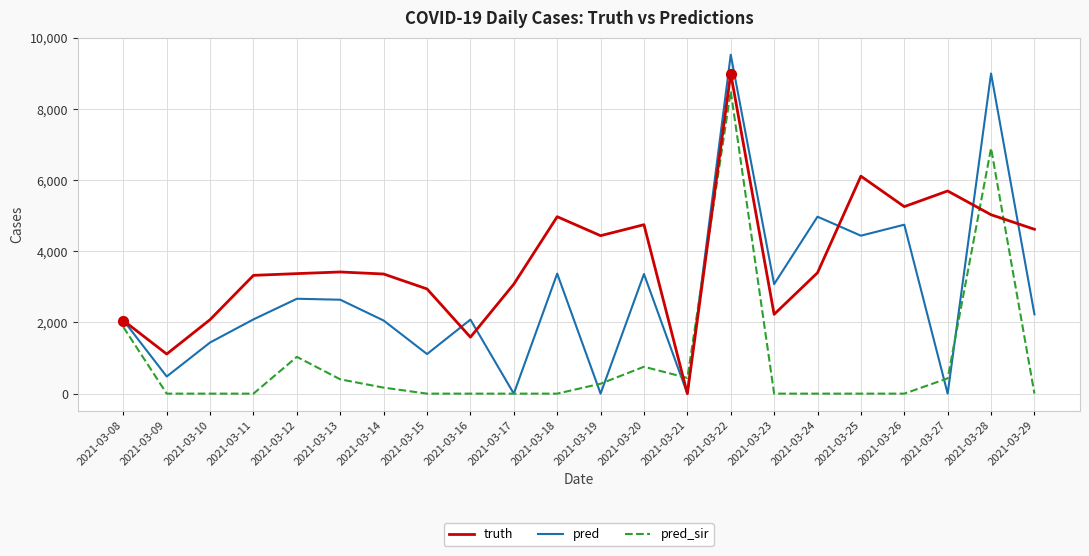

What are all the series names shown in the legend?

truth, pred, pred_sir